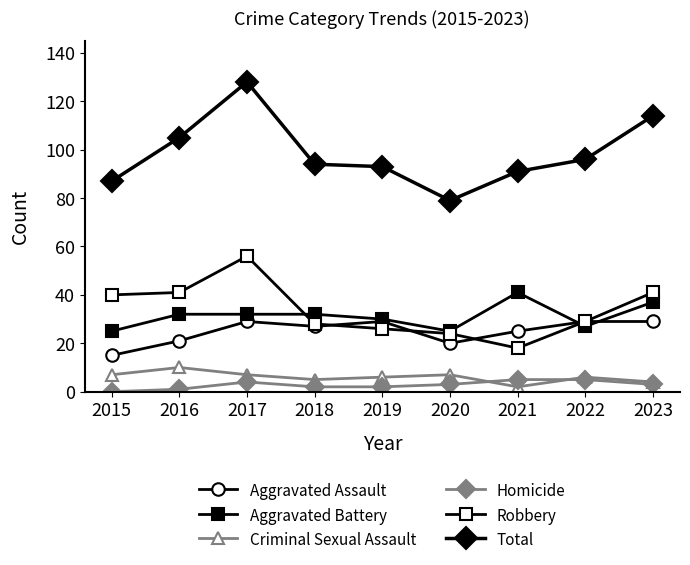

At which category does Criminal Sexual Assault reach its first local peak?

2016